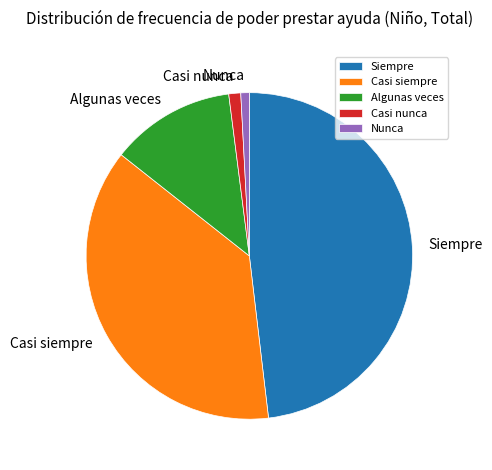

Which category has the biggest portion of the pie?

Siempre